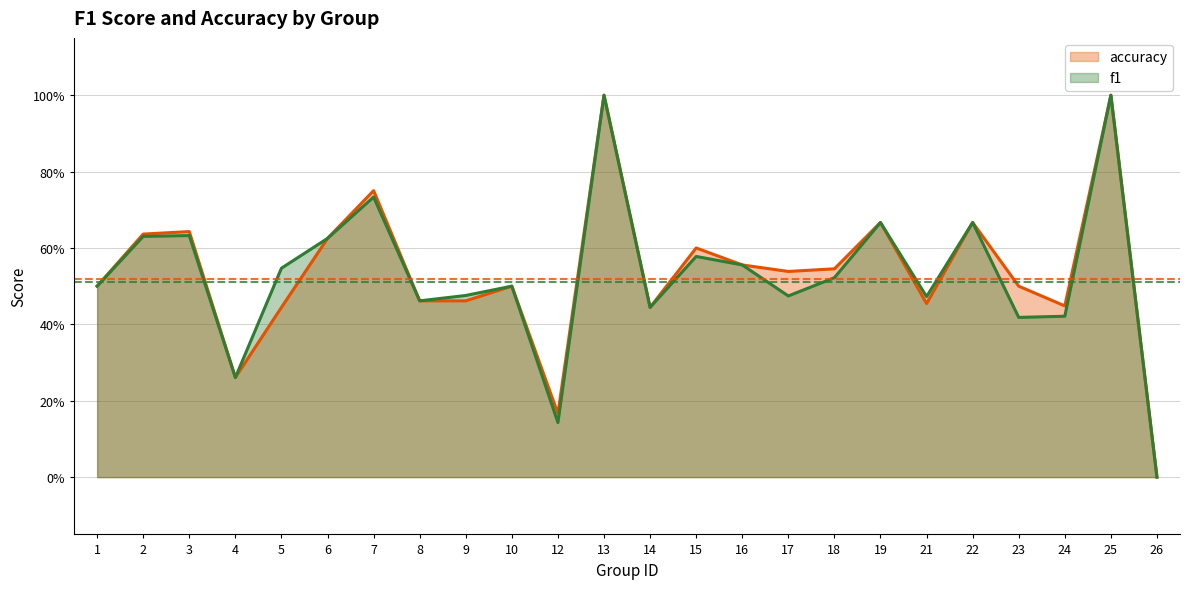

What is the sum of the f1 values at 4 and 2?

0.9